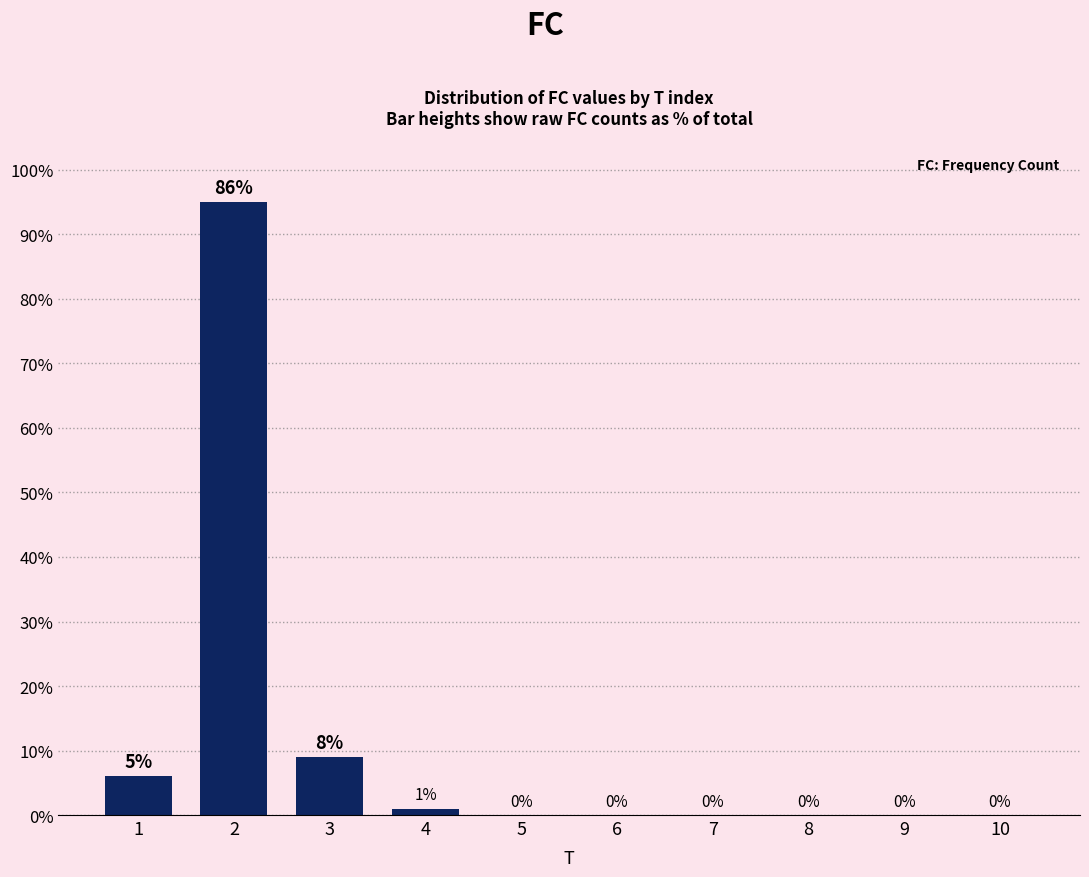

What is the change in value from 1 to 10?

-6